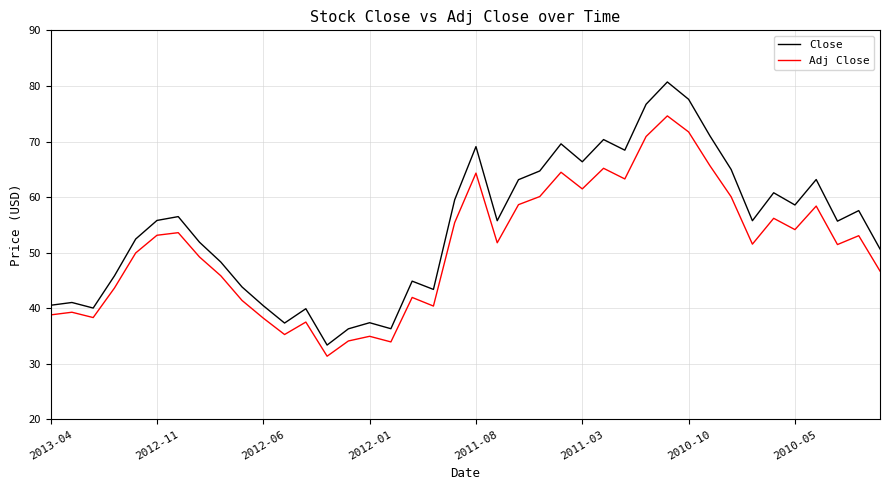

Does the chart have visible grid lines?

Yes